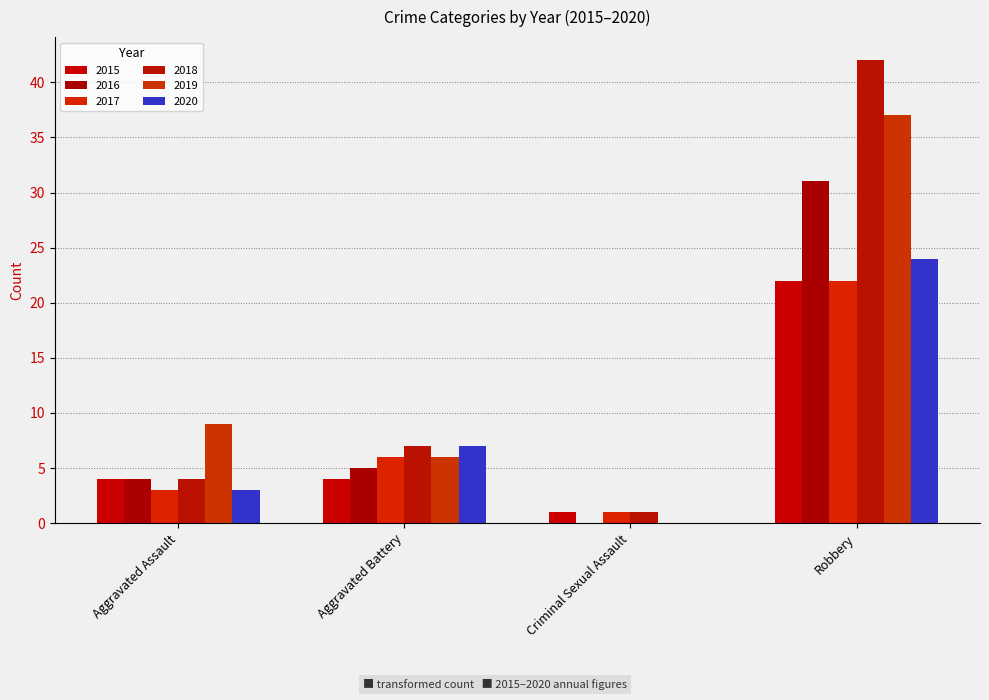

Are the bars grouped side by side (vs. stacked)?

Yes